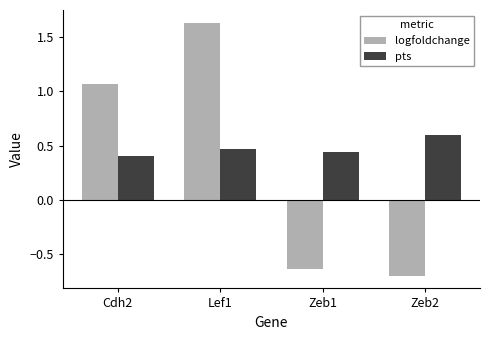

List the labels in order of logfoldchange value, largest first.

Lef1, Cdh2, Zeb1, Zeb2